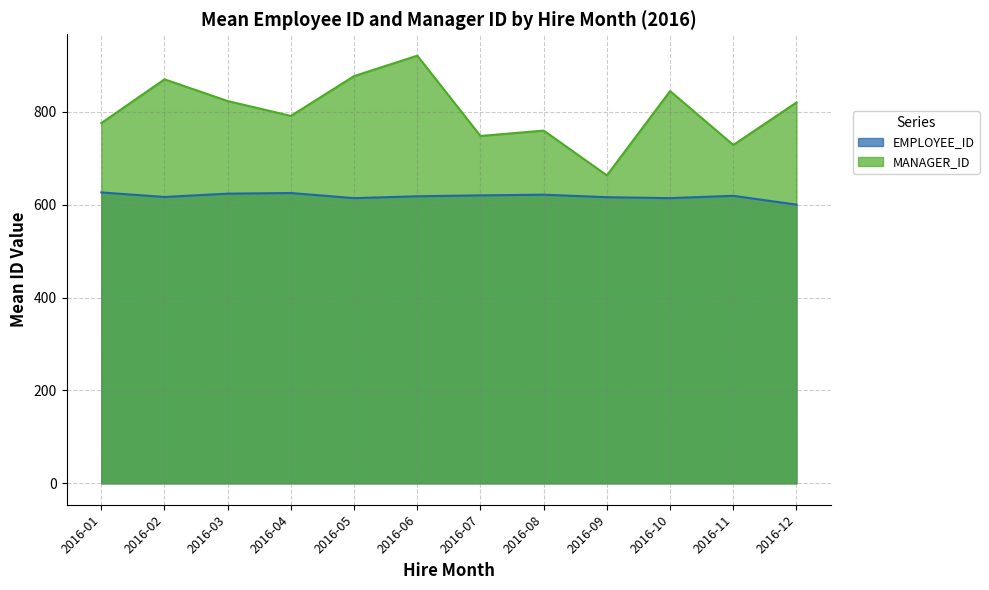

True or false: MANAGER_ID and EMPLOYEE_ID cross at least once.

False